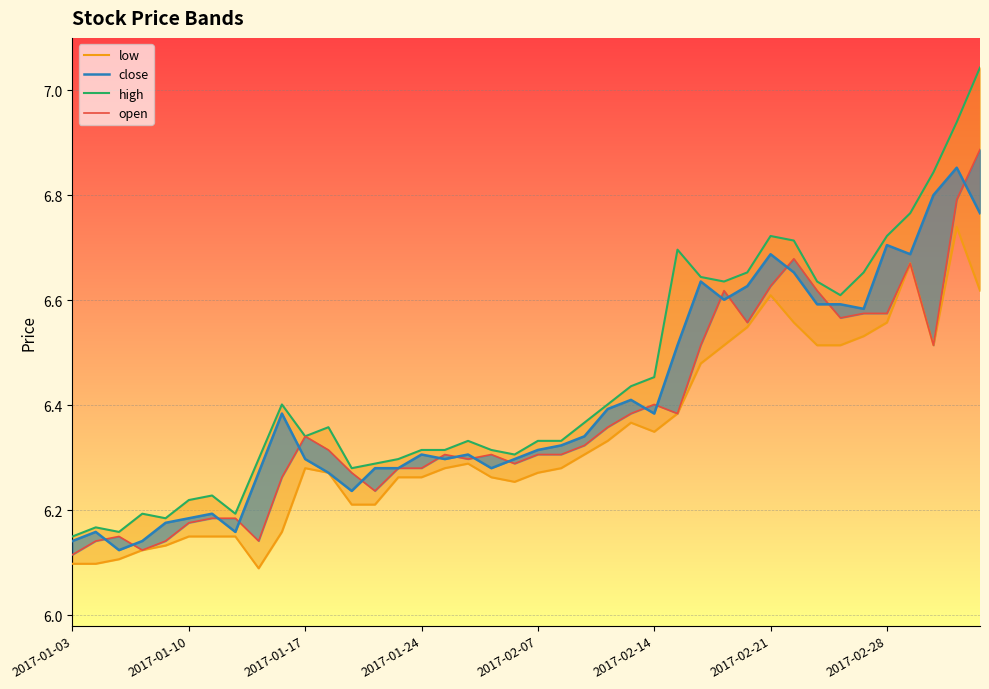

Does the chart display data point markers on the line(s)?

No